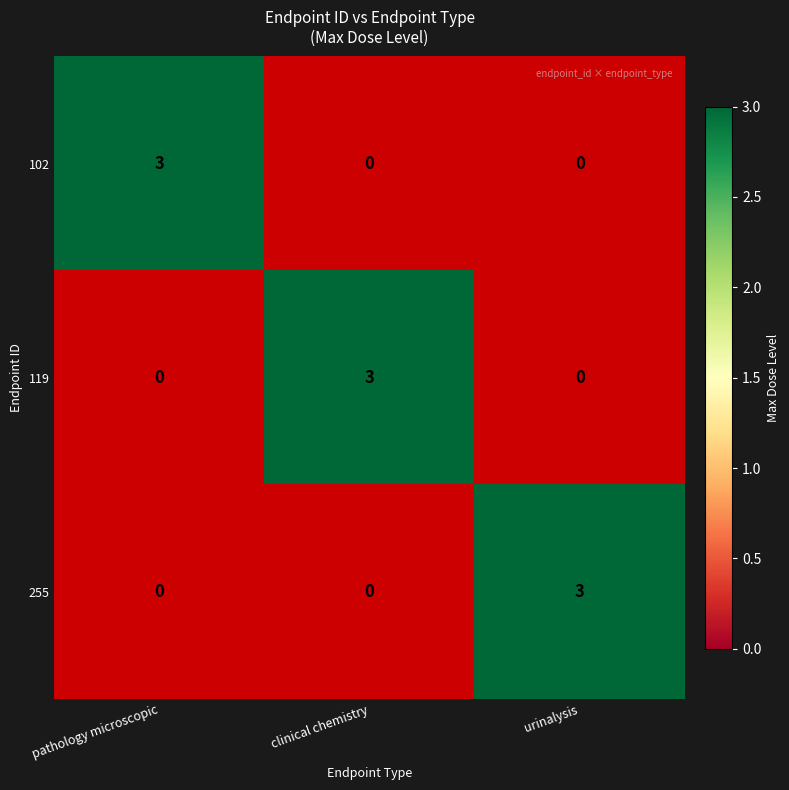

Is it true that 255 equals 3 at urinalysis?

True